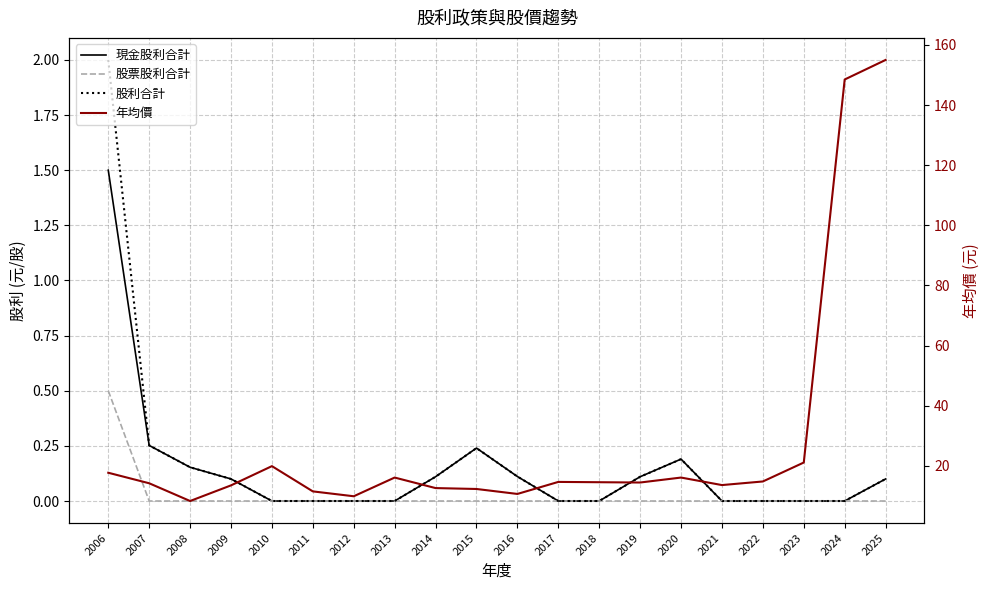

What is the difference between the highest and lowest values at 2014?

12.6